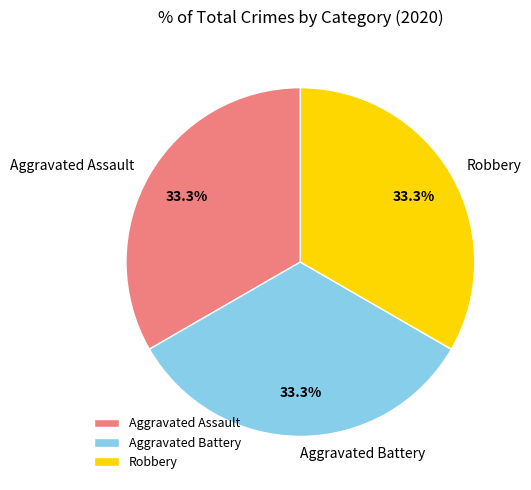

What is the total percentage of Aggravated Battery and Aggravated Assault?

66.7%